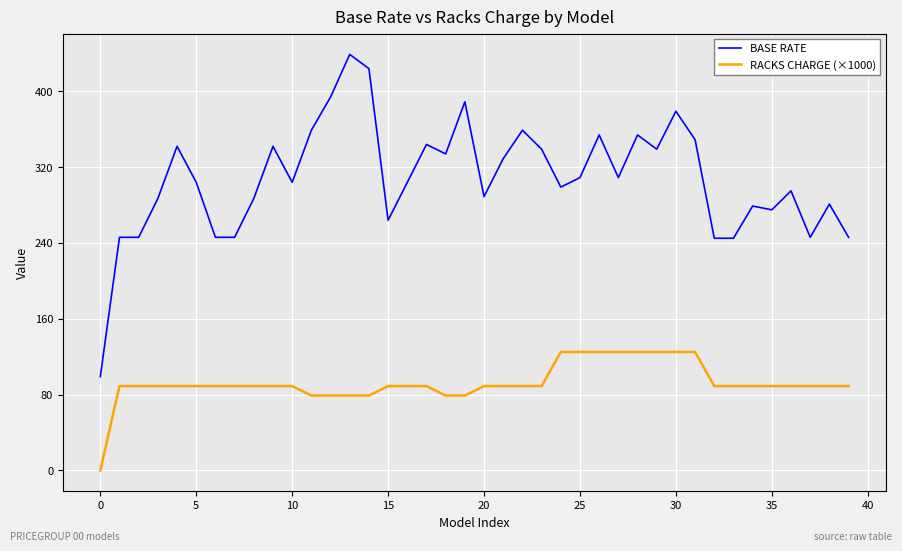

Which series has the widest spread of values?

BASE RATE